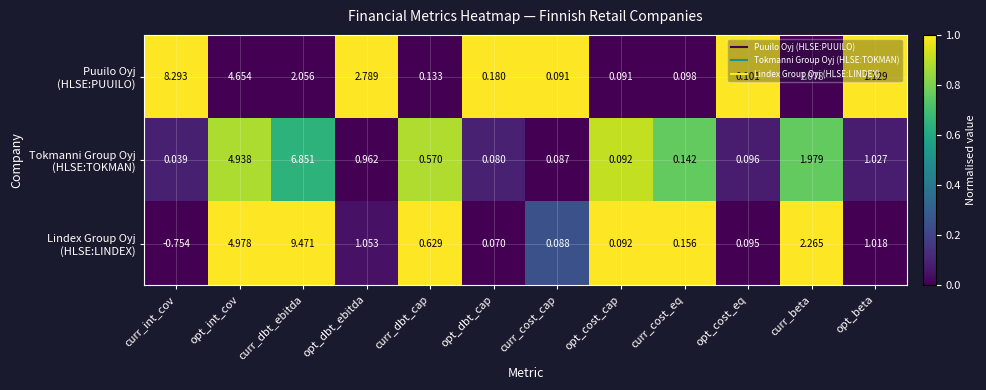

At which category does the chart reach its minimum across all series?

curr_int_cov